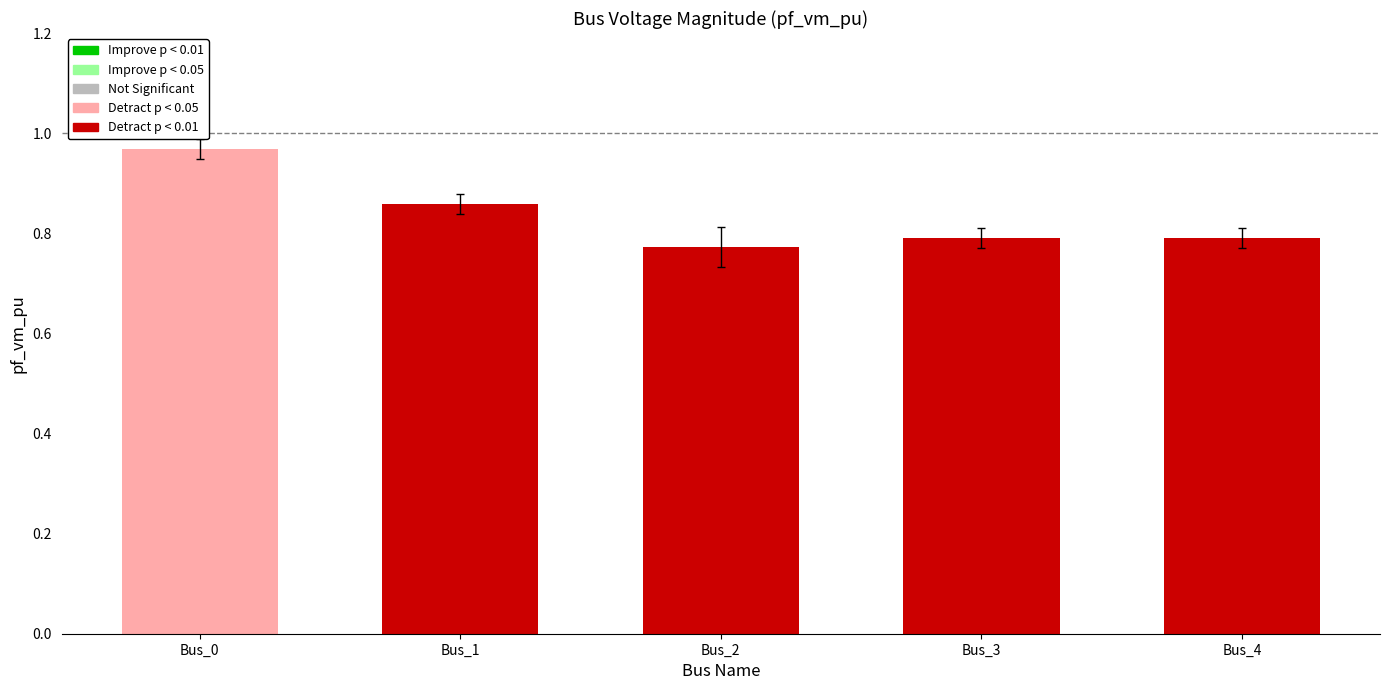

What is the sum of all values?

4.2